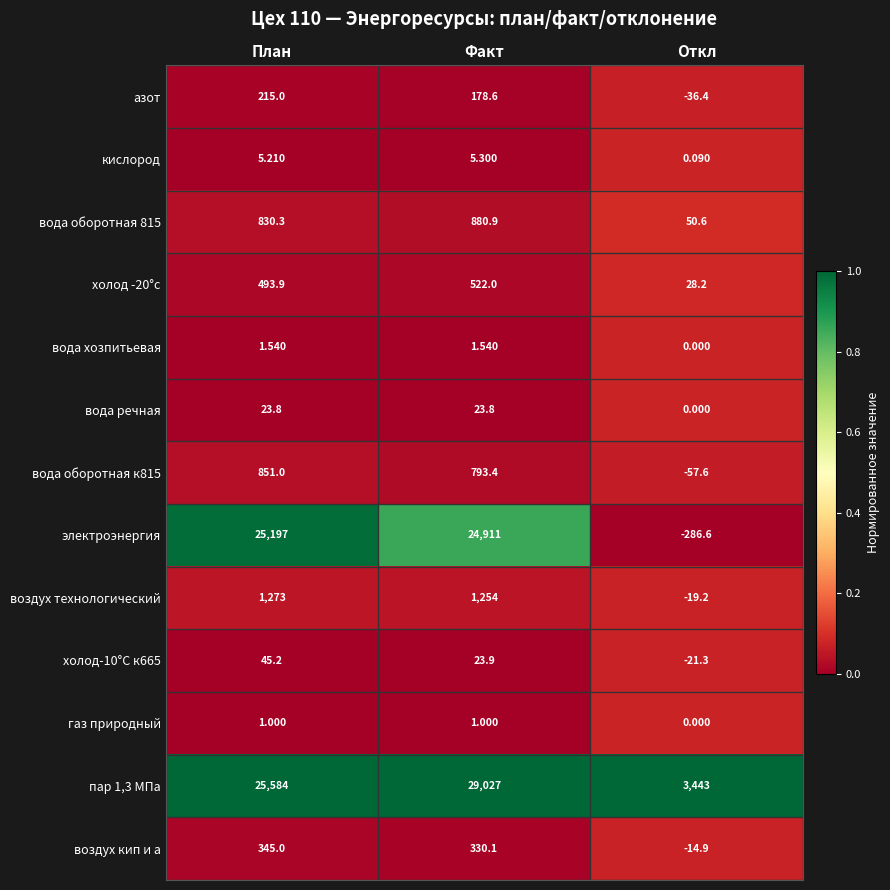

Count the number of categories in the chart.

3